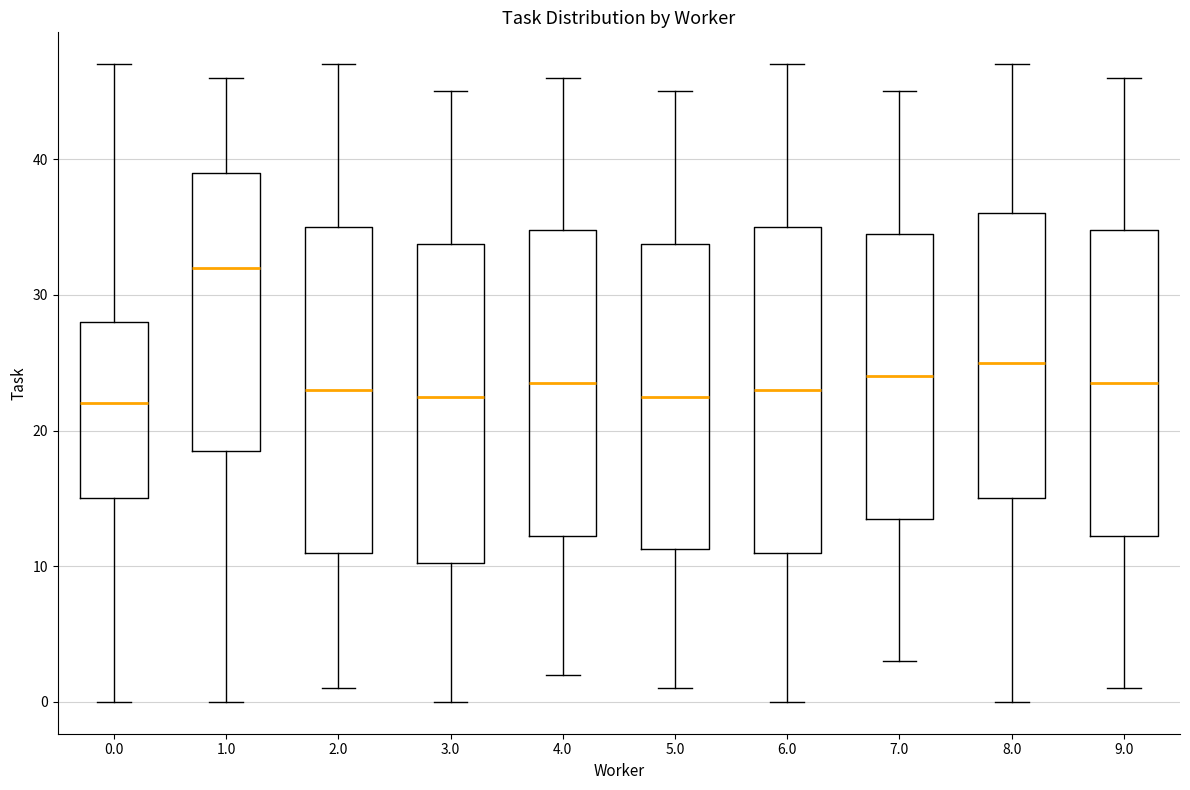

Where does the lower whisker of the box at x = 1.0 end on the y-axis? The values are not printed on the chart, so give them approximately, as read against the axis.

0